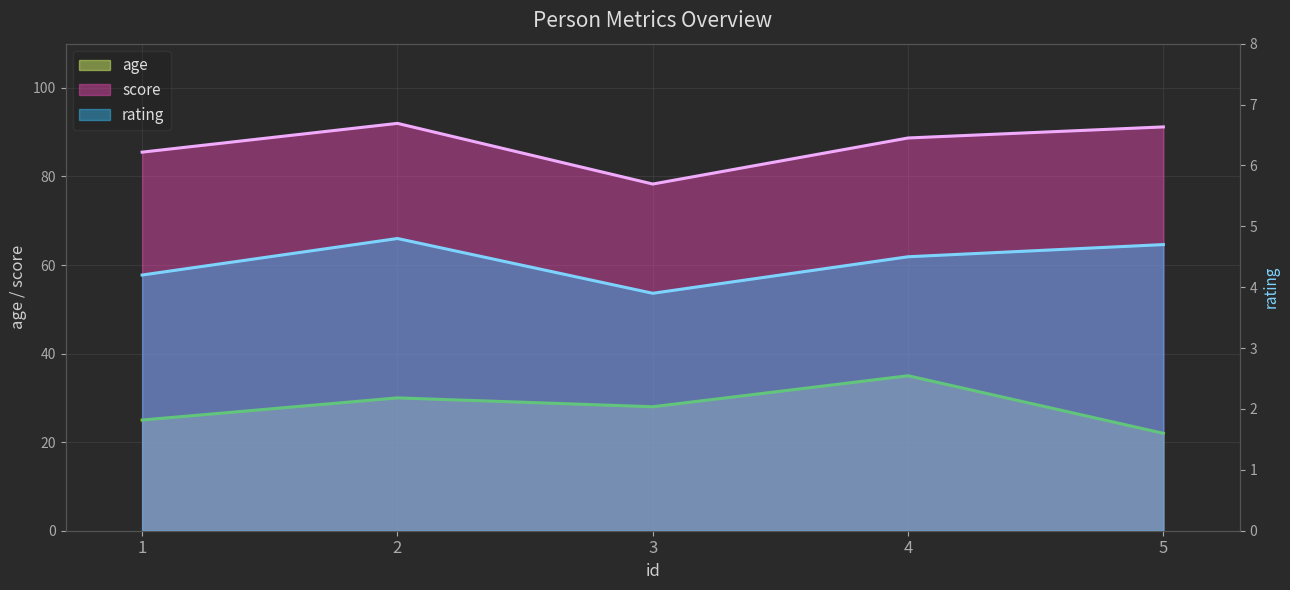

True or false: age and rating intersect in this chart.

False